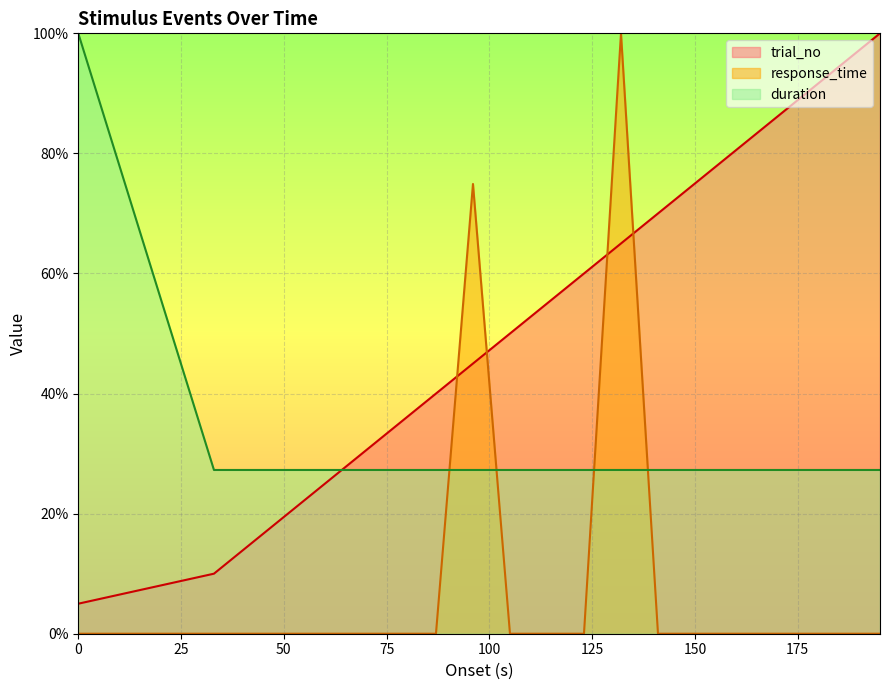

List the labels in order of trial_no value, smallest first.

0, 33, 42, 51, 60, 69, 78, 87, 96, 105, 114, 123, 132, 141, 150, 159, 168, 177, 186, 195